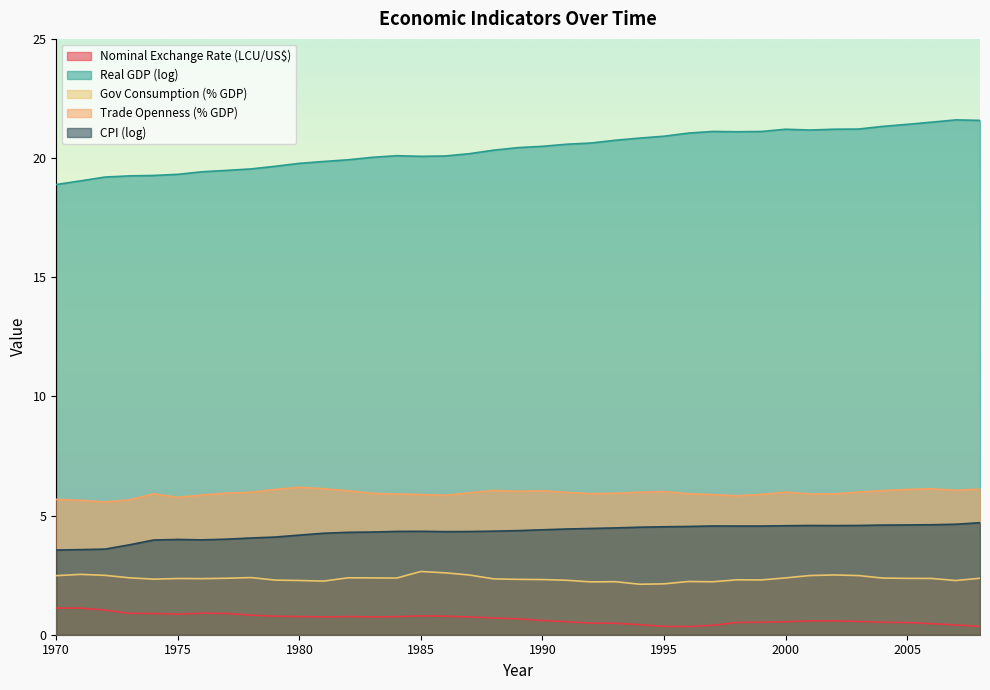

What is the minimum value shown in the chart?

0.3